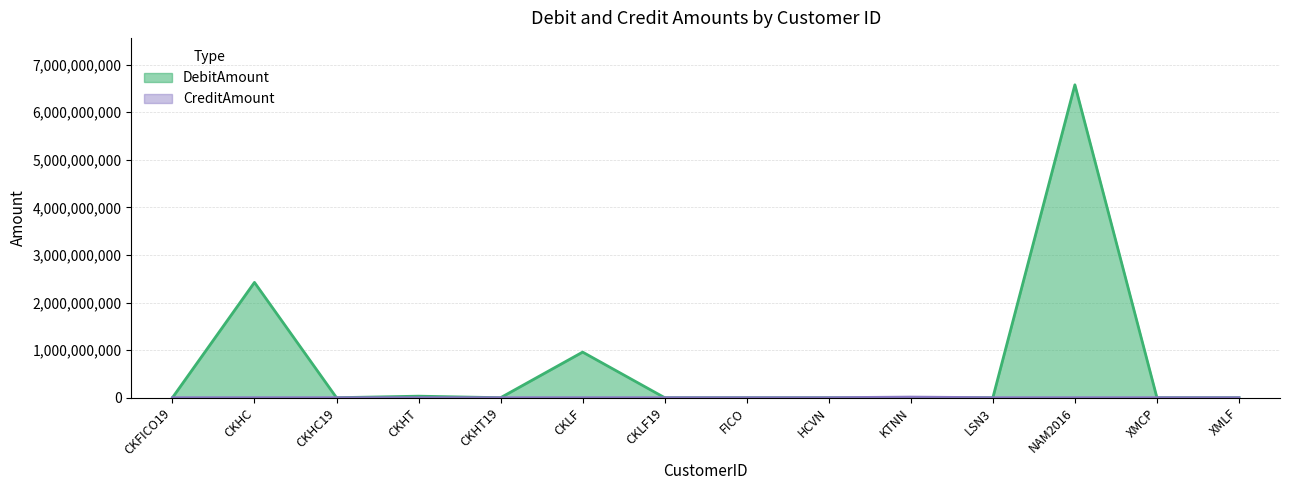

What is the label of the 14th point from the right?

CKFICO19